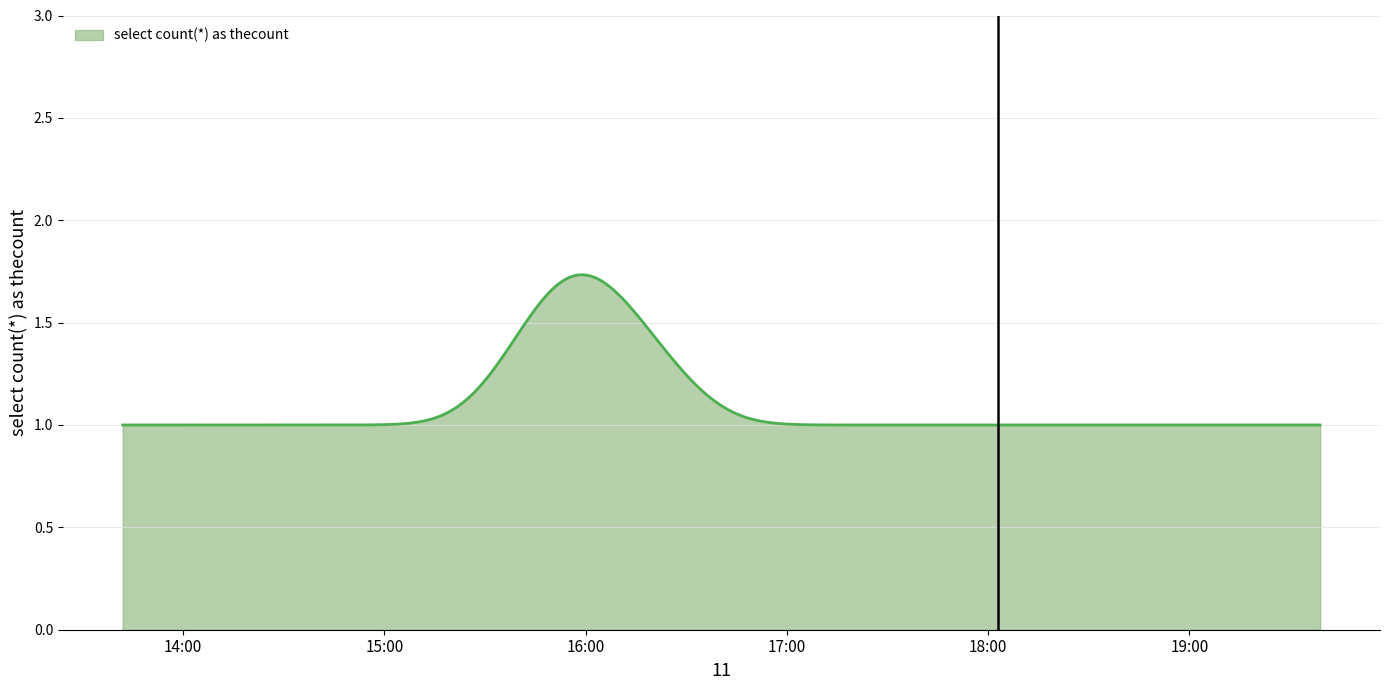

True or false: the data has more than 0 interior local peaks.

True